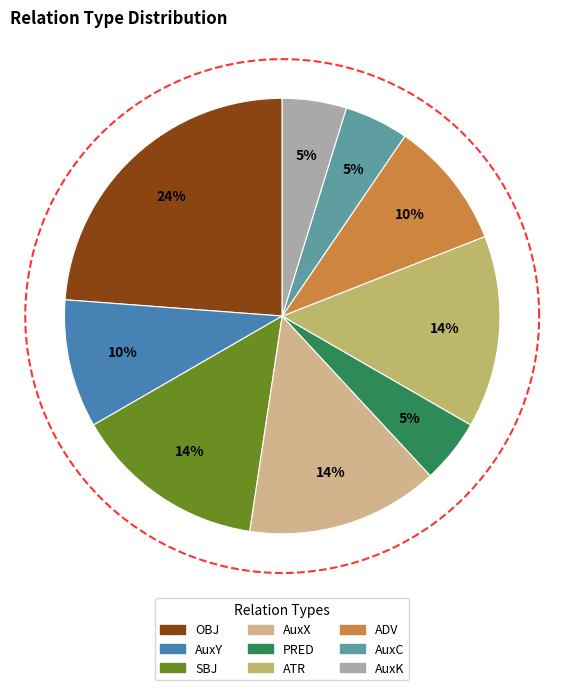

What is the smallest slice in the pie chart?

PRED